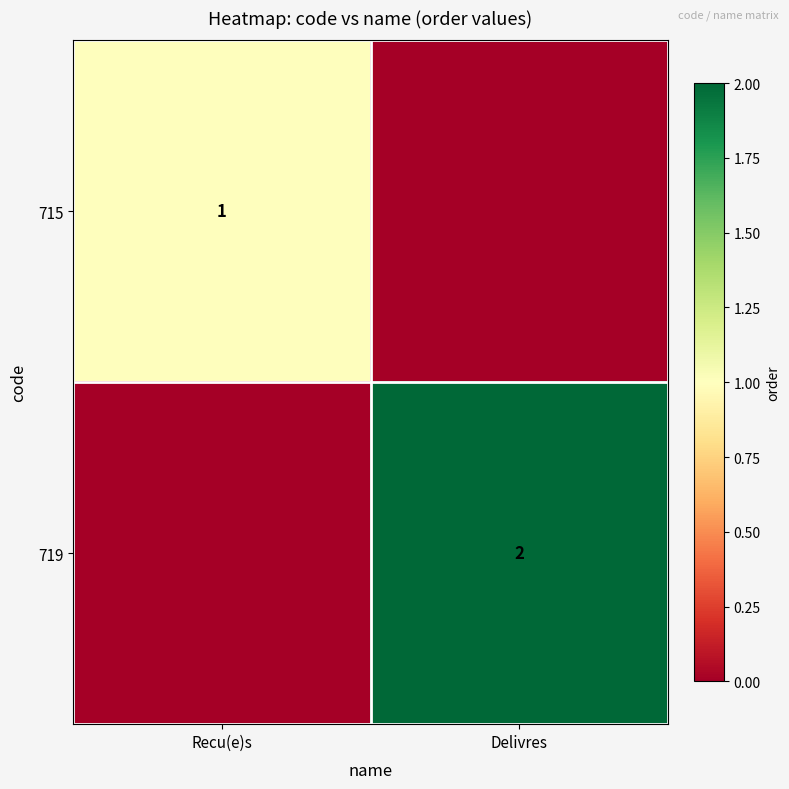

List the series in order of their overall mean, lowest first.

715, 719